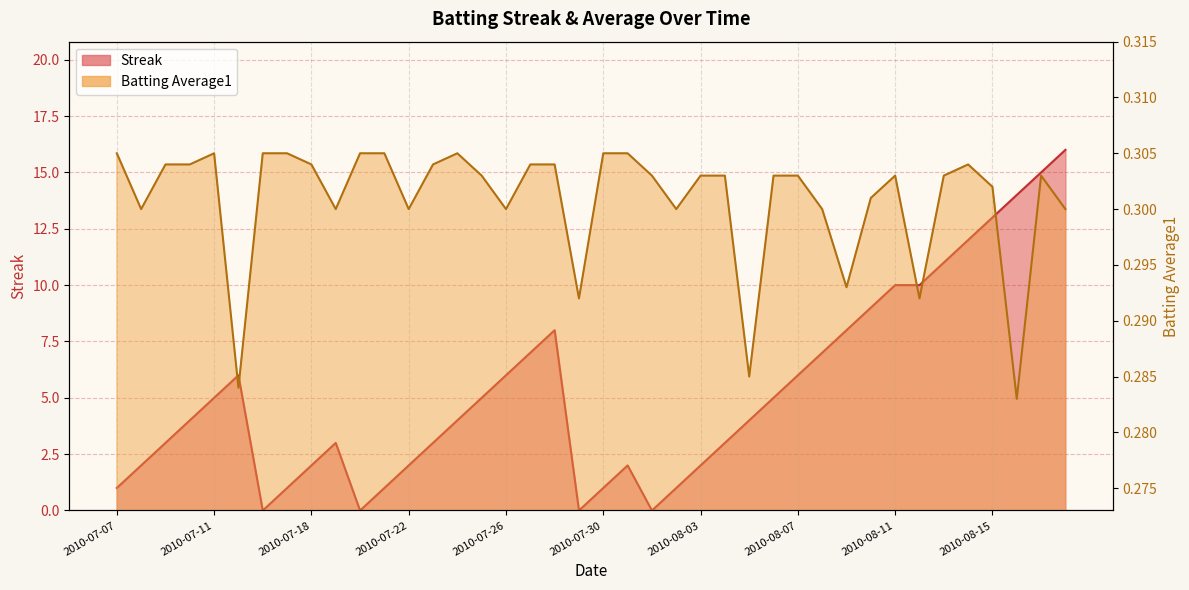

What position from the right is 2010-08-17?

2